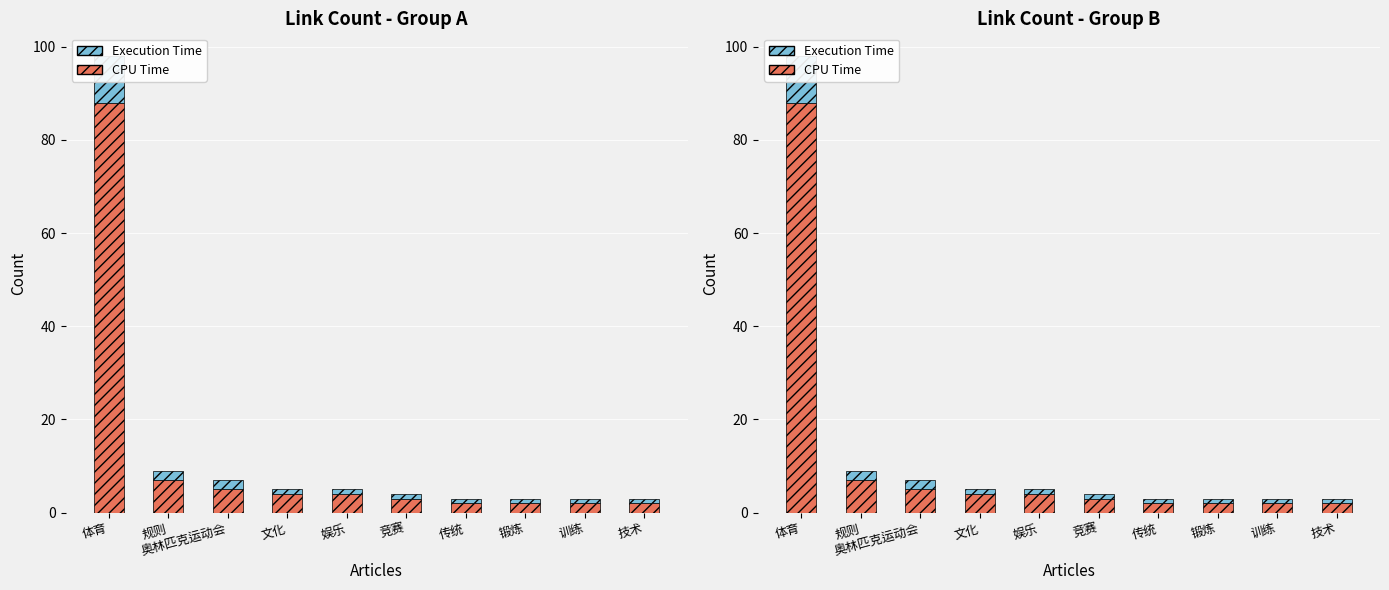

What is the difference between the highest and lowest values at 传统?

1